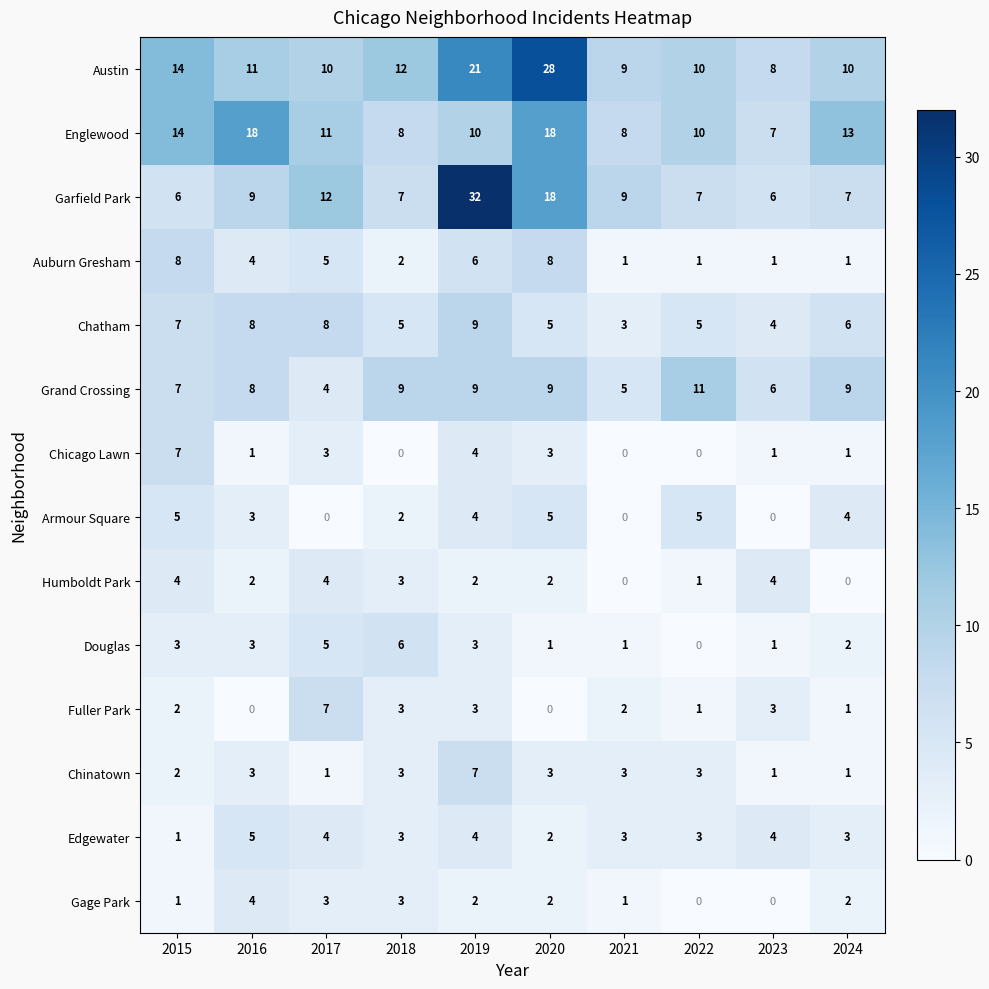

How many values in the Chicago Lawn series are below 1?

3